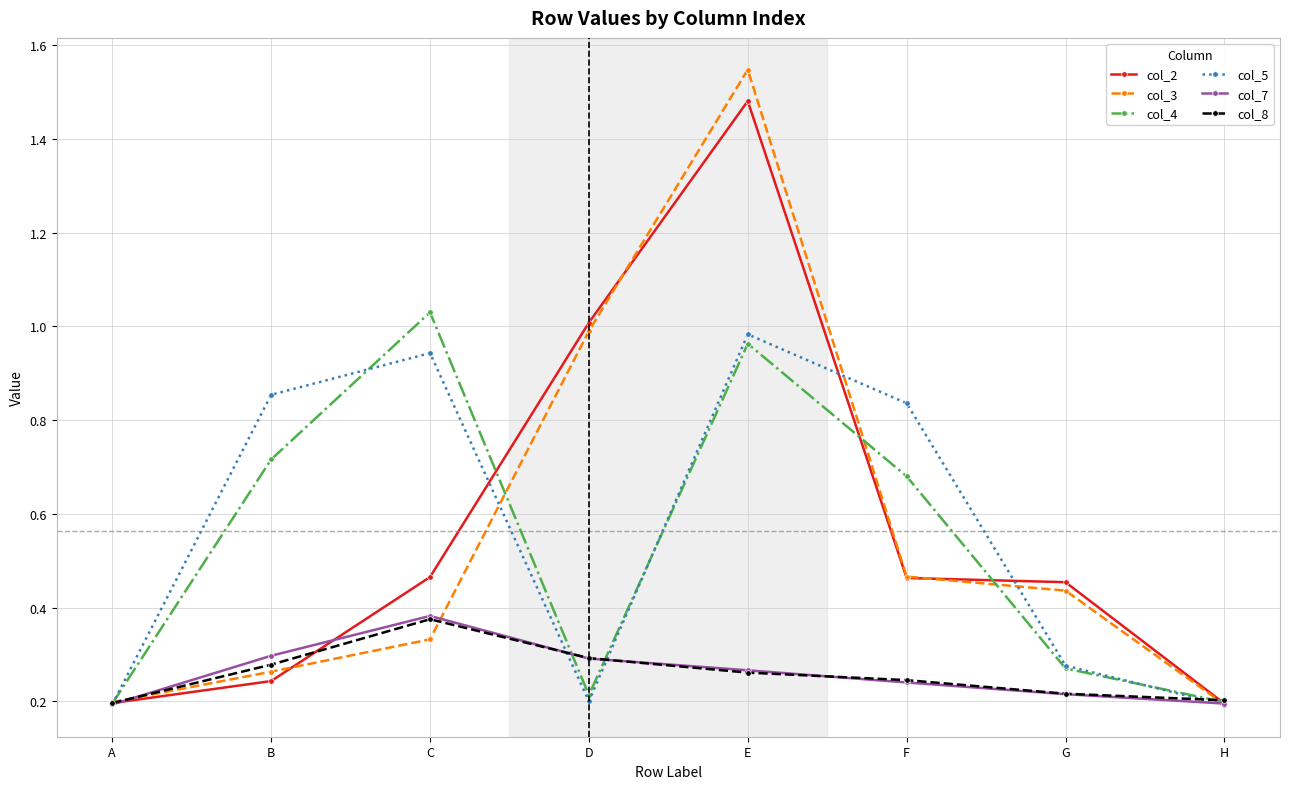

What is the total value across all series at G?

1.9